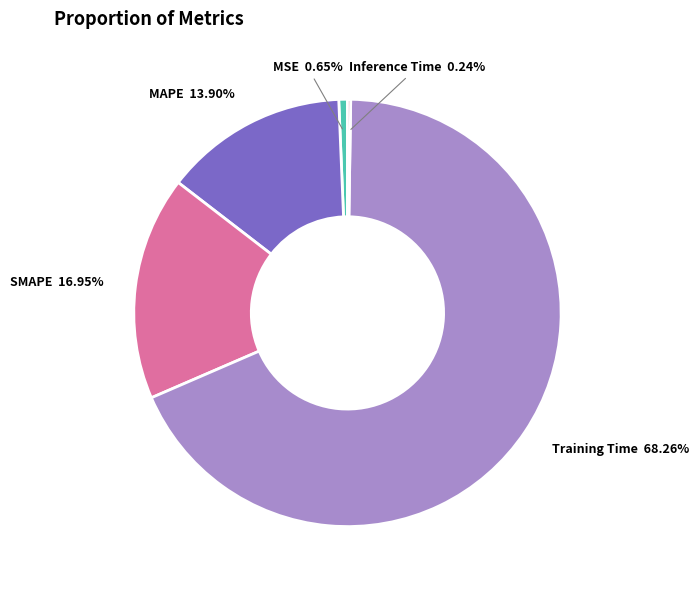

Do MSE and SMAPE together represent more than half of the pie?

No